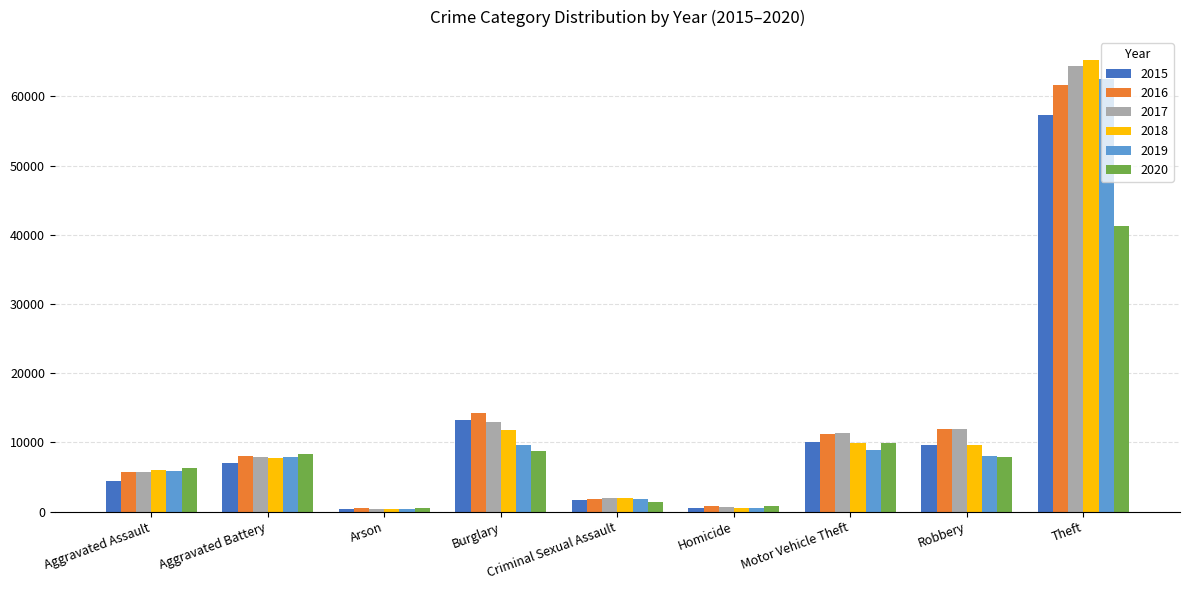

At which category is the sum across all series the highest?

Theft